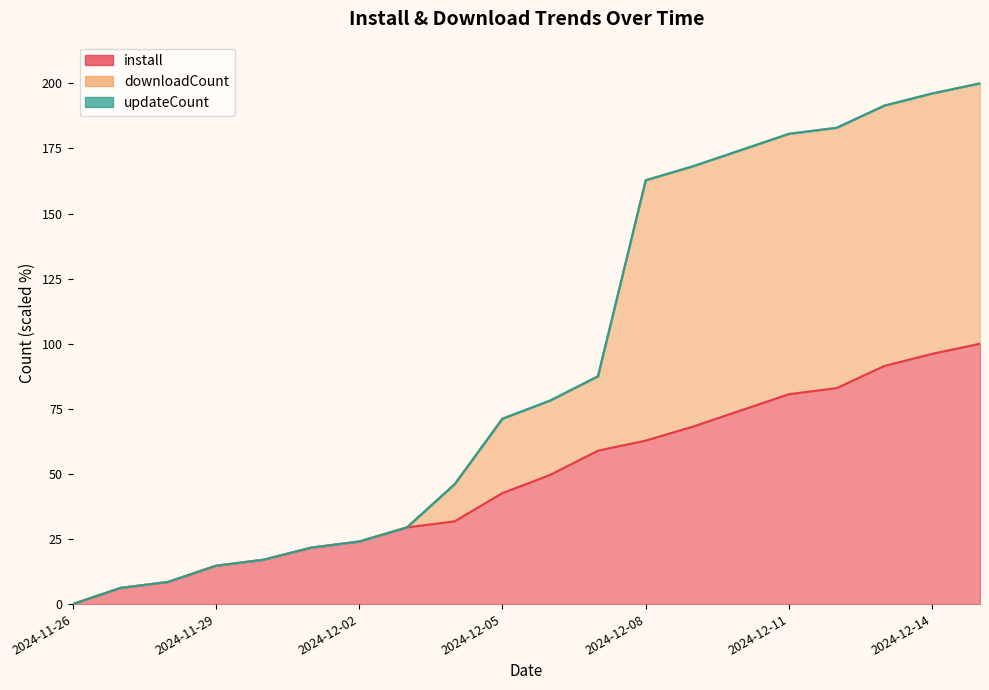

What is the difference between the highest and lowest values at 2024-12-13?

100.0